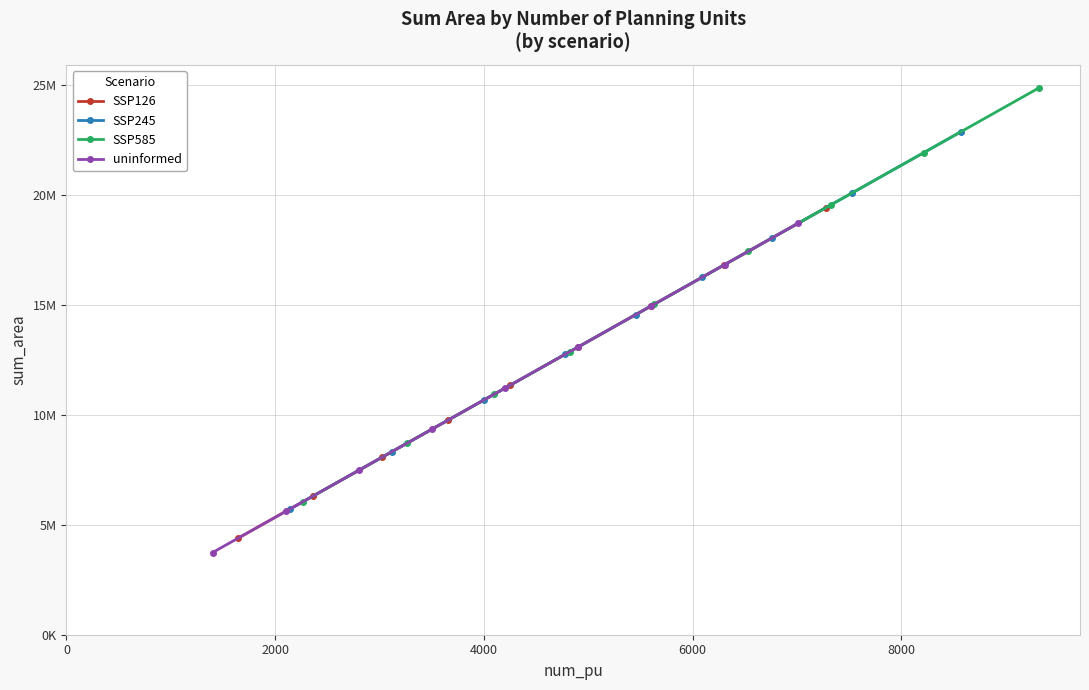

How many uninformed values are between 7469280 and 14951898?

5